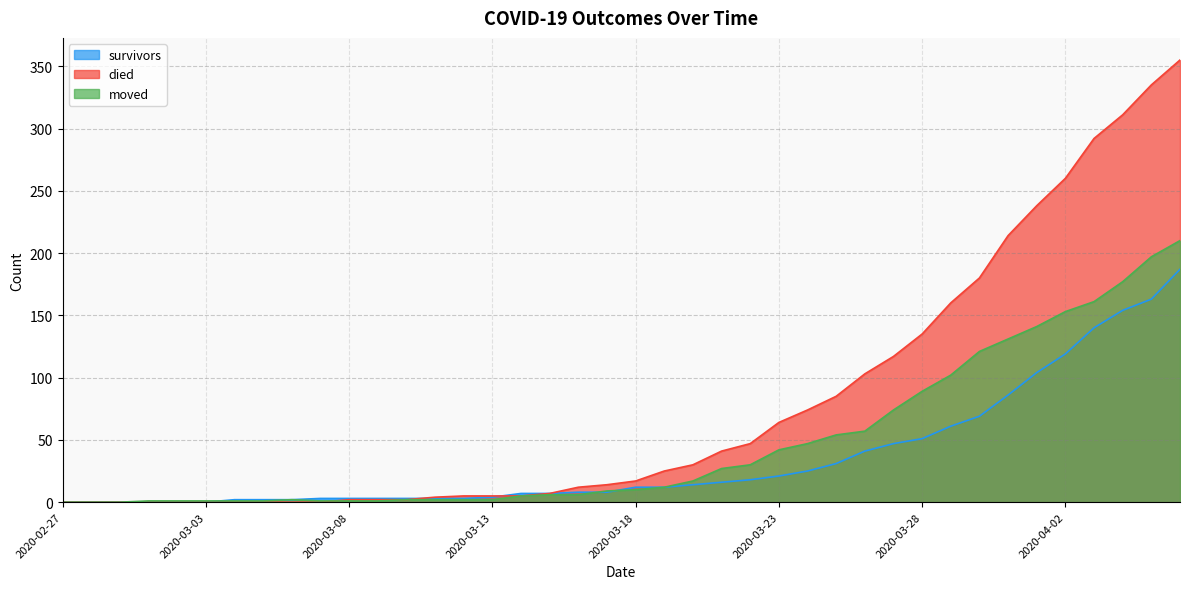

Which series ends up on top after the final intersection of died and moved?

died